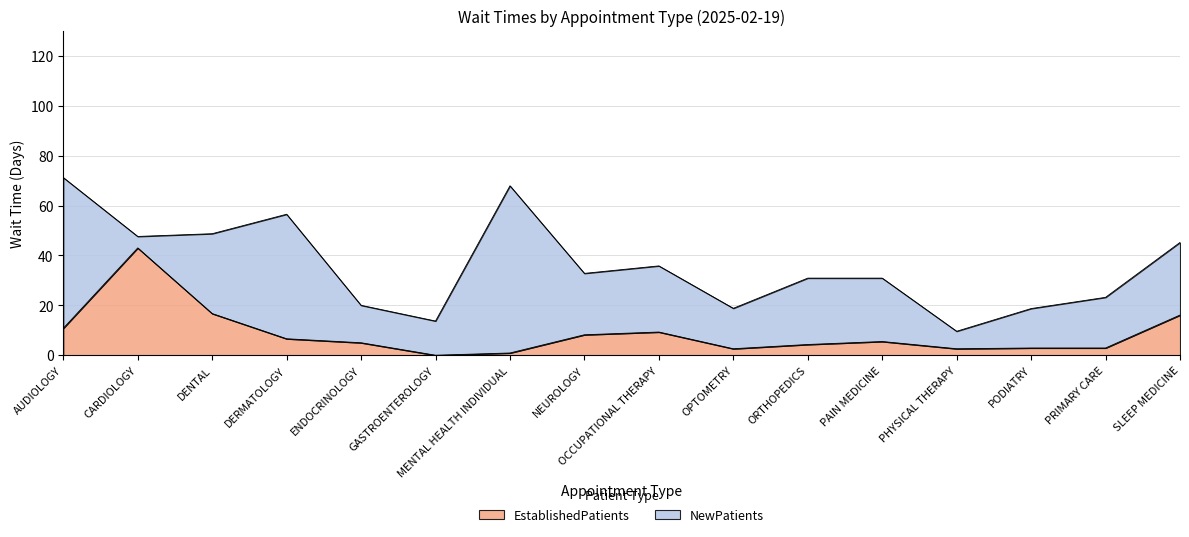

Does the chart display data point markers on the line(s)?

No